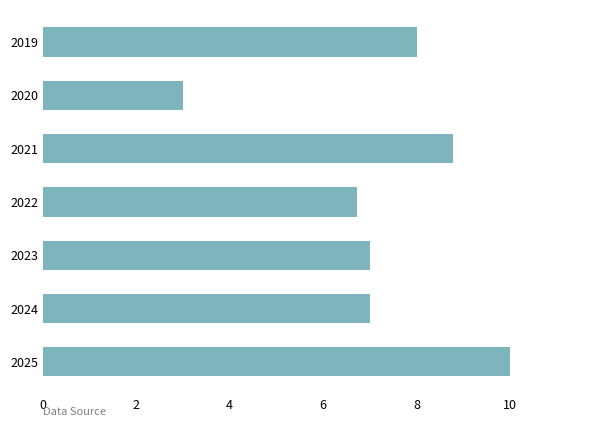

What is the sum of all values?

50.5